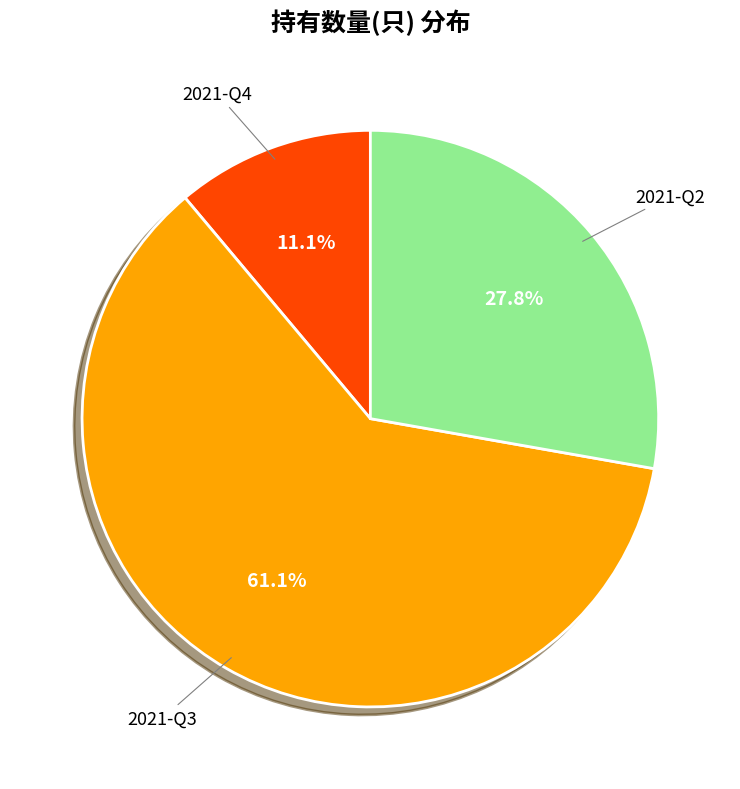

Is there any slice that represents more than half of the pie?

Yes